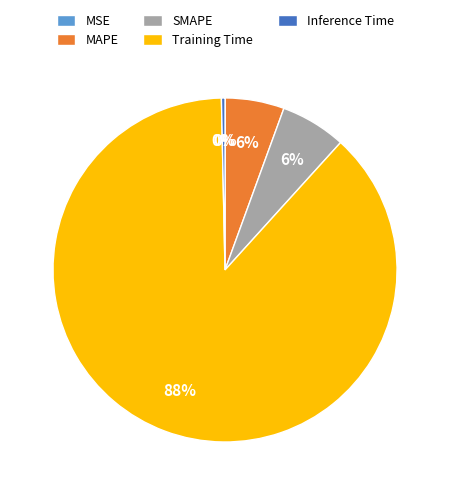

Does Inference Time account for over 50% of the chart?

No